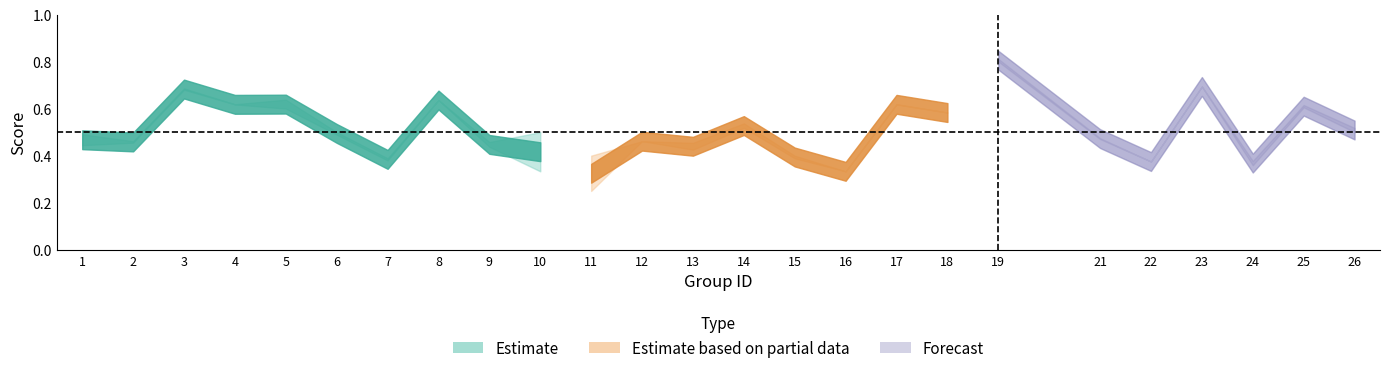

What is the value of the accuracy point at the 25th from the left?

0.5